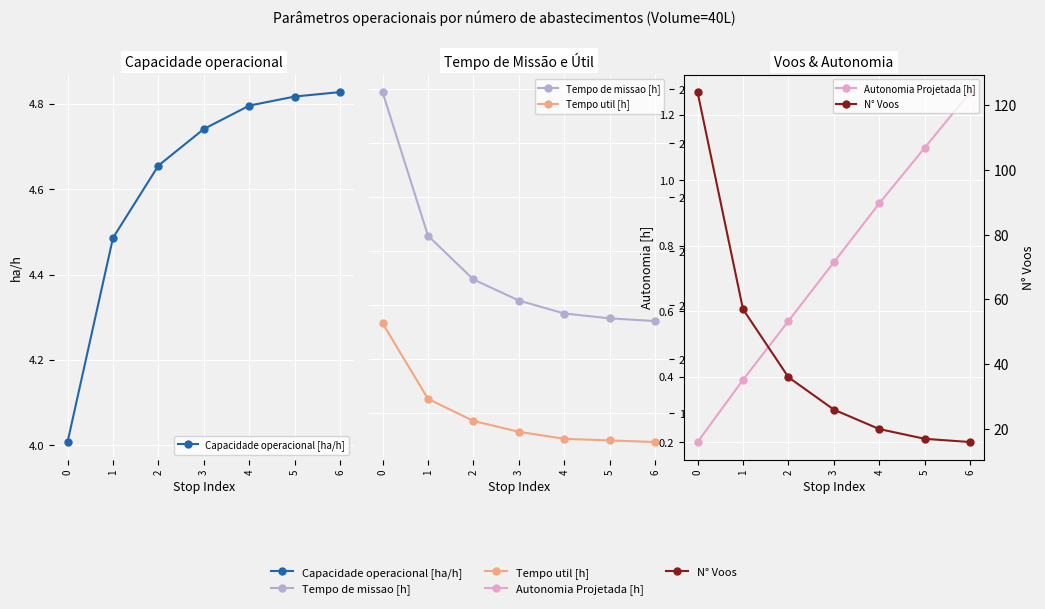

Reading left to right, list all the values displayed in this chart.

Capacidade operacional [ha/h]: 4.0	4.5	4.7	4.7	4.8	4.8	4.8
Tempo de missao [h]: 24.9	22.3	21.5	21.1	20.9	20.8	20.7
Tempo util [h]: 20.7	19.3	18.9	18.7	18.5	18.5	18.5
Autonomia Projetada [h]: 0.2	0.4	0.6	0.8	0.9	1.1	1.3
N° Voos: 124.0	57.0	36.0	26.0	20.0	17.0	16.0